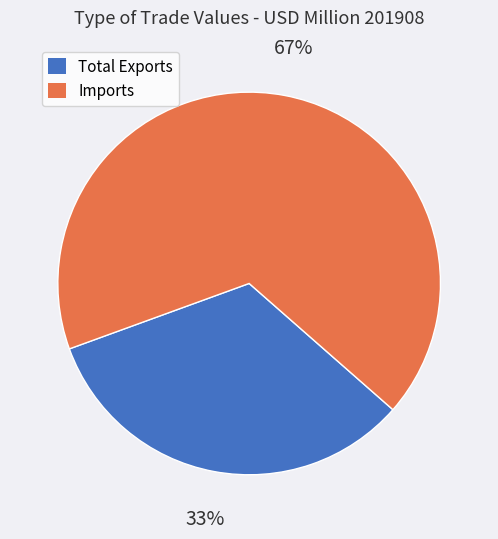

Is it true that Imports is 67% of the pie?

True